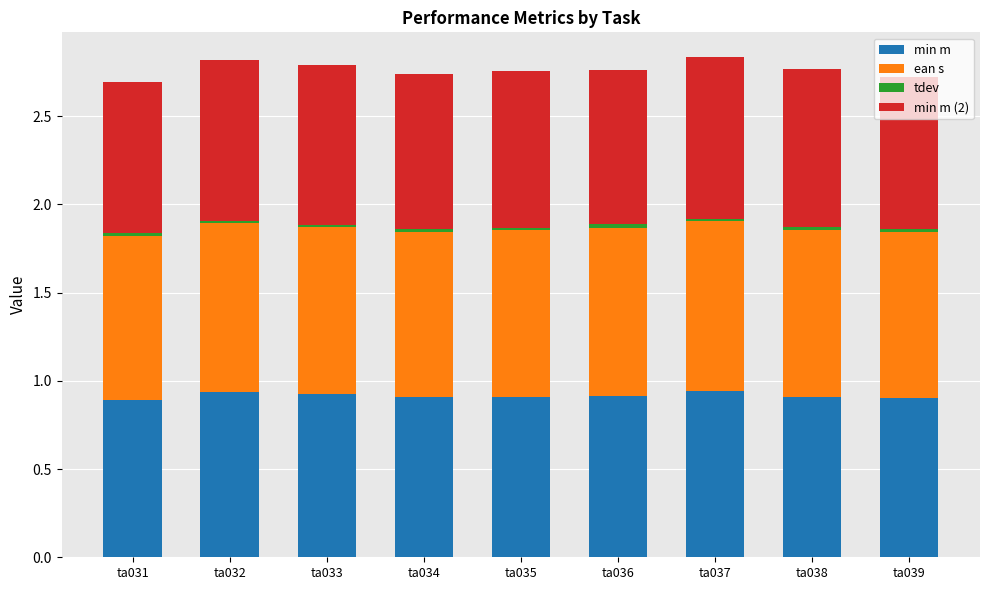

The min m series shows 0.3 at ta031. True or false?

False